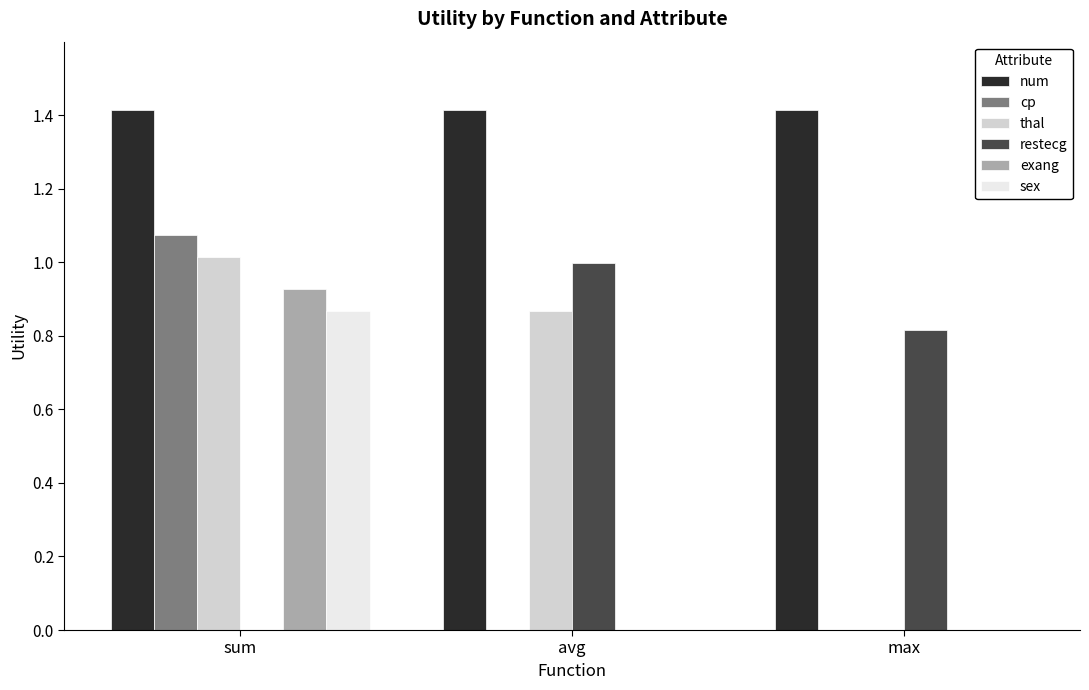

Is the value of thal at sum greater than the value of sex at avg?

Yes